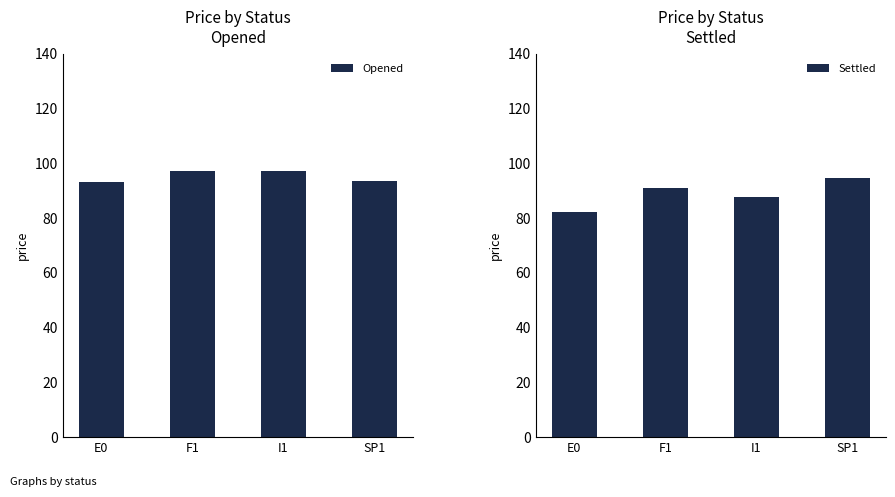

What is the label of the 4th bar from the right?

E0